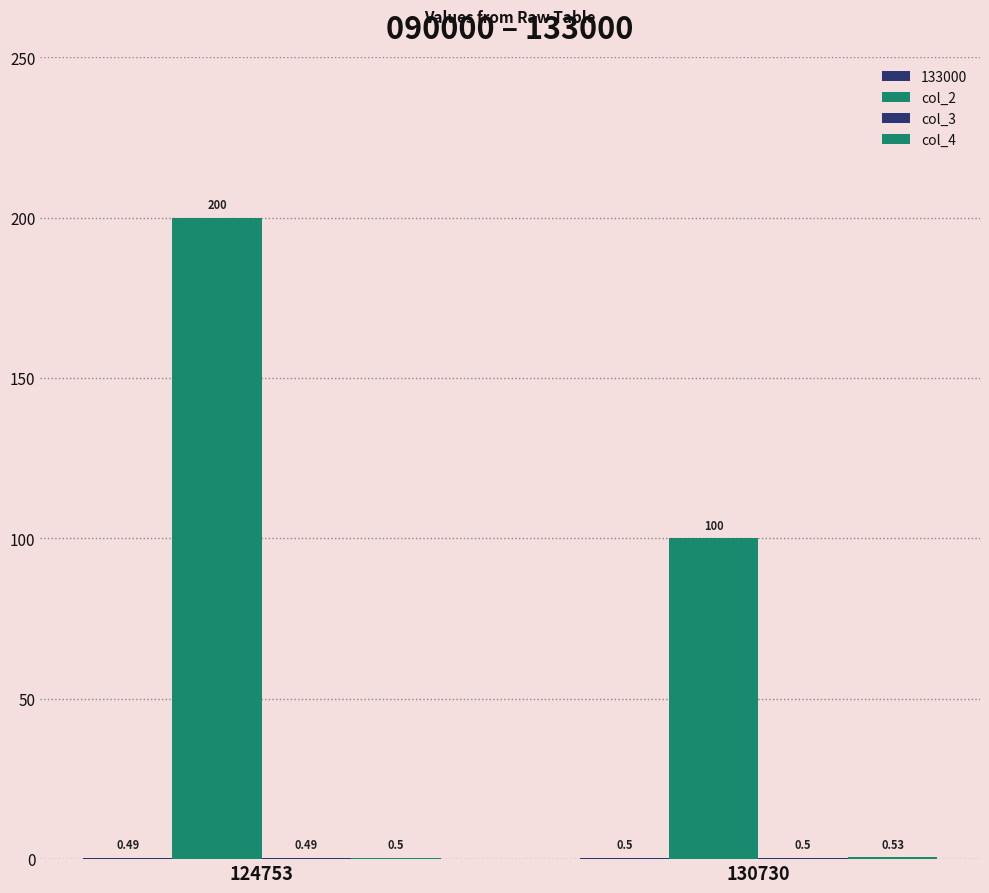

True or false: col_3 has a value of 0.3 at 130730.

False